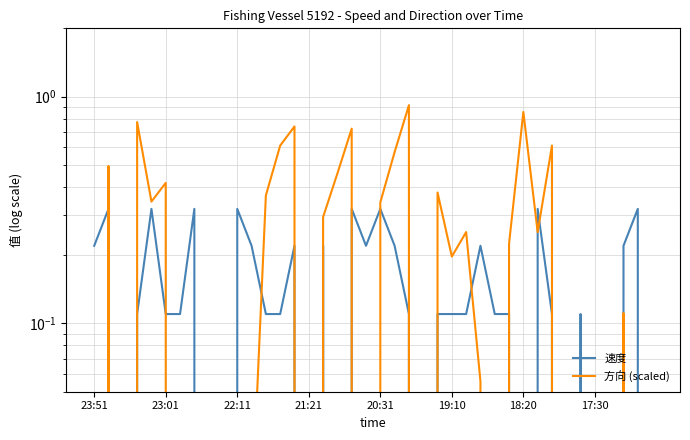

How many values in the 方向 (scaled) series exceed 0?

24